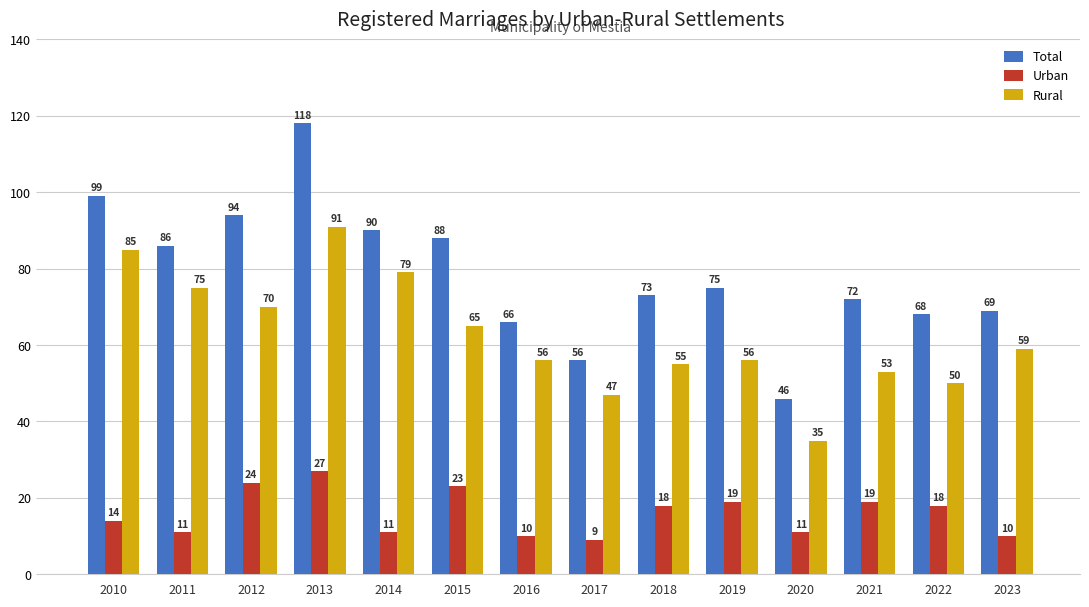

At 2010, list the series in order from smallest to largest.

Urban, Rural, Total